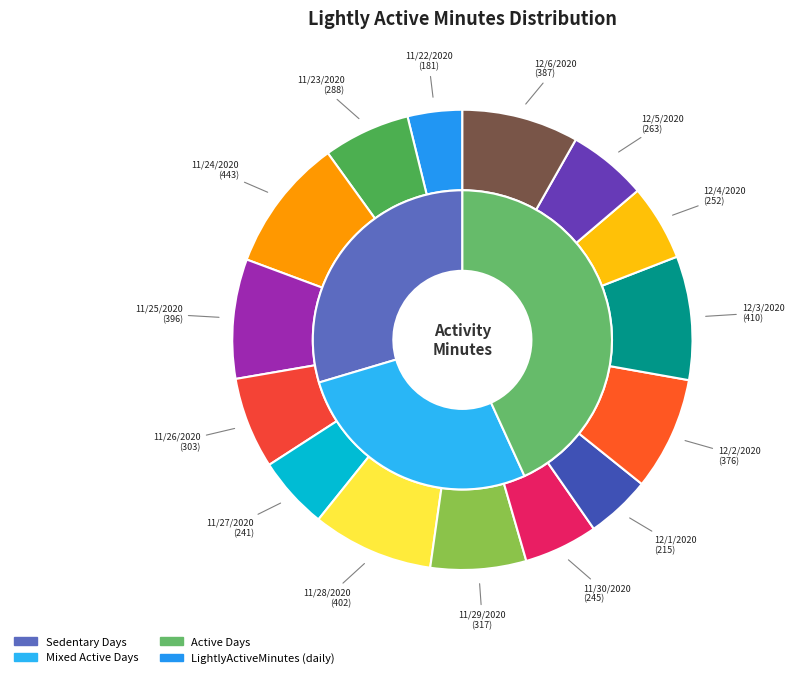

To the nearest percent, what percentage of the pie is 11/30/2020?

5%